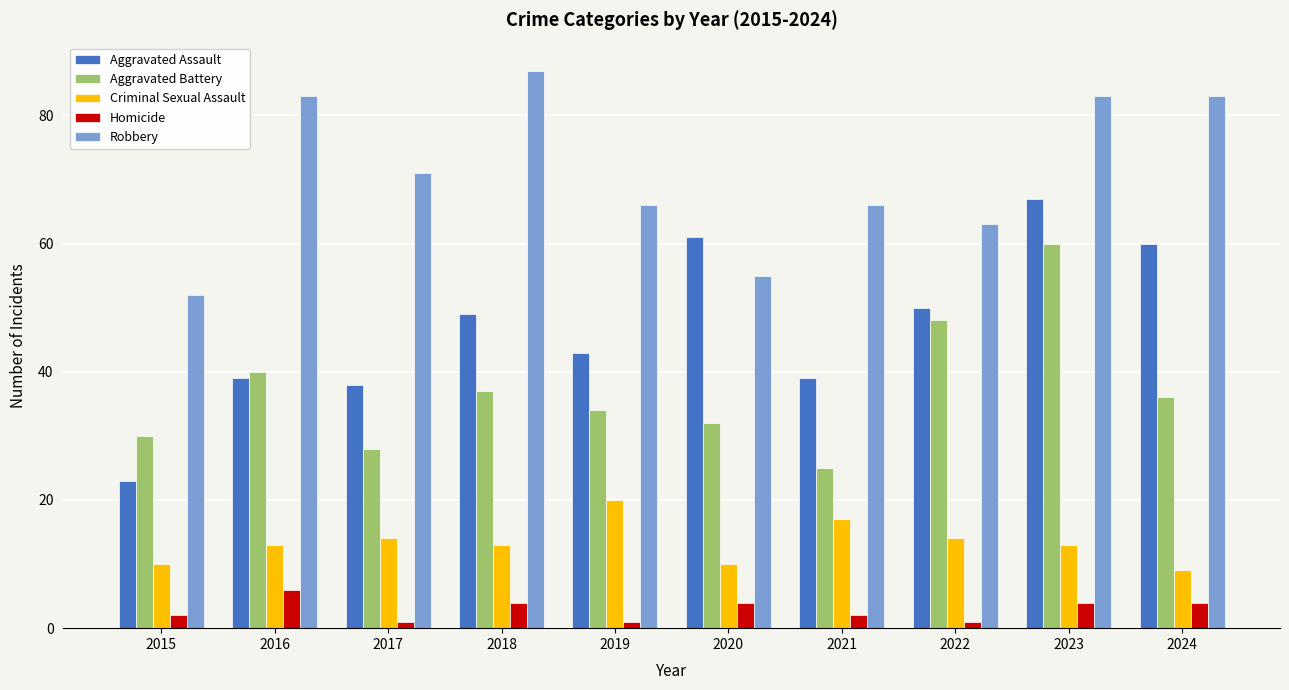

What is the maximum value for Criminal Sexual Assault?

20